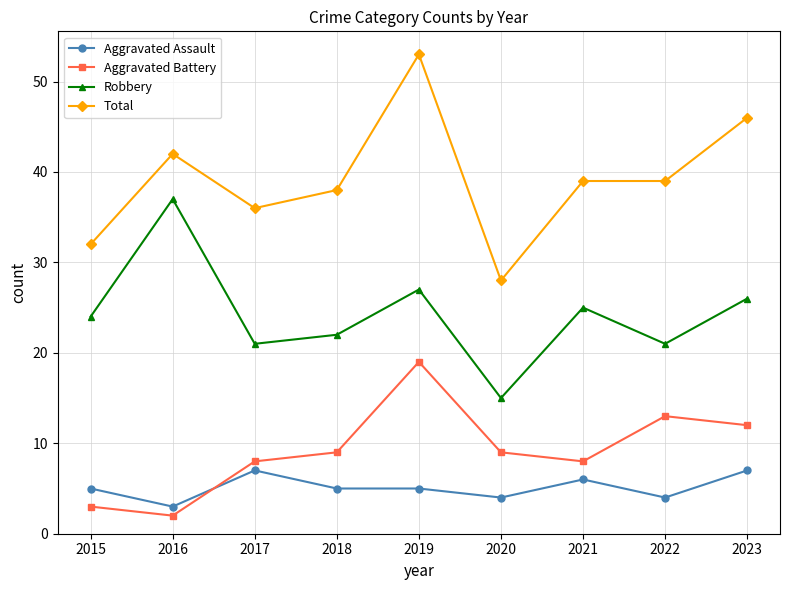

Reading right to left, what are all the values shown in this chart?

Aggravated Assault: 2023=7	2022=4	2021=6	2020=4	2019=5	2018=5	2017=7	2016=3	2015=5
Aggravated Battery: 2023=12	2022=13	2021=8	2020=9	2019=19	2018=9	2017=8	2016=2	2015=3
Robbery: 2023=26	2022=21	2021=25	2020=15	2019=27	2018=22	2017=21	2016=37	2015=24
Total: 2023=46	2022=39	2021=39	2020=28	2019=53	2018=38	2017=36	2016=42	2015=32